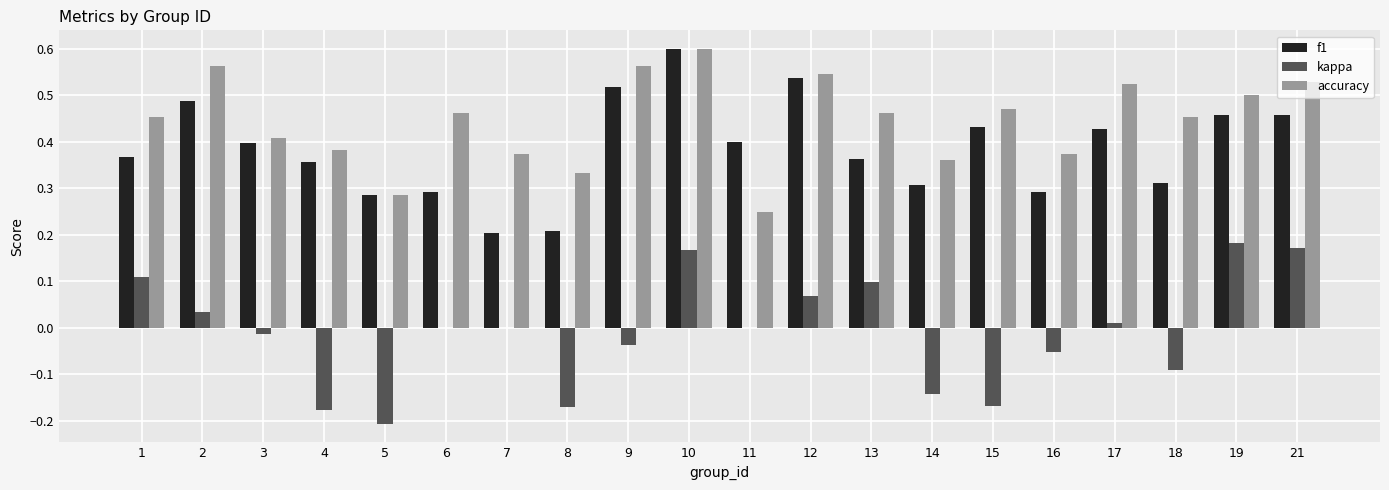

Which series has the largest total across all categories?

accuracy